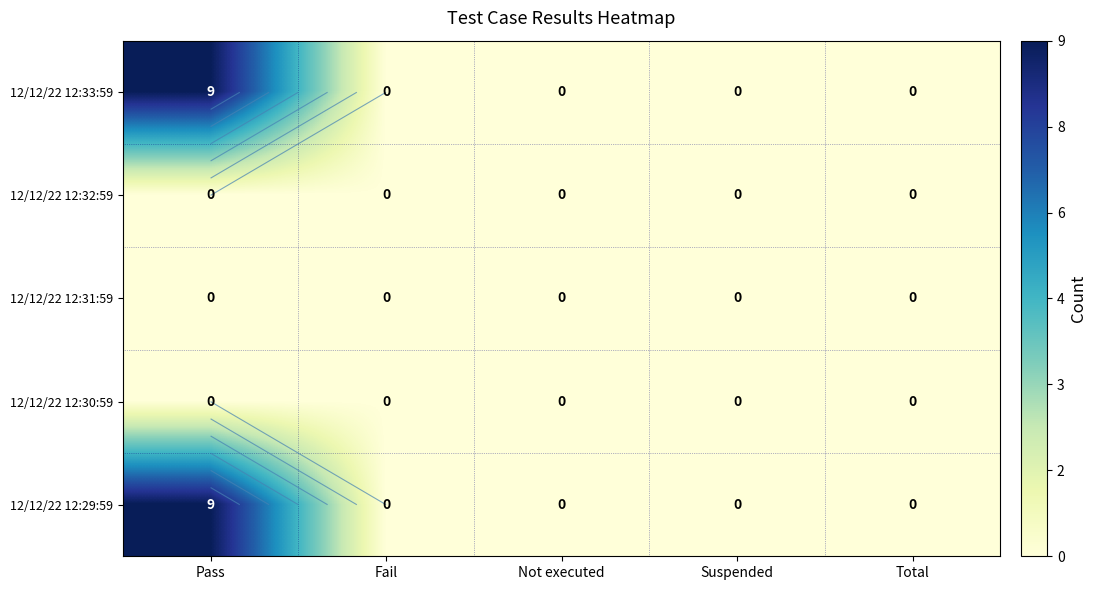

Is it true that 12/12/22 12:30:59 equals 0 at Total?

True